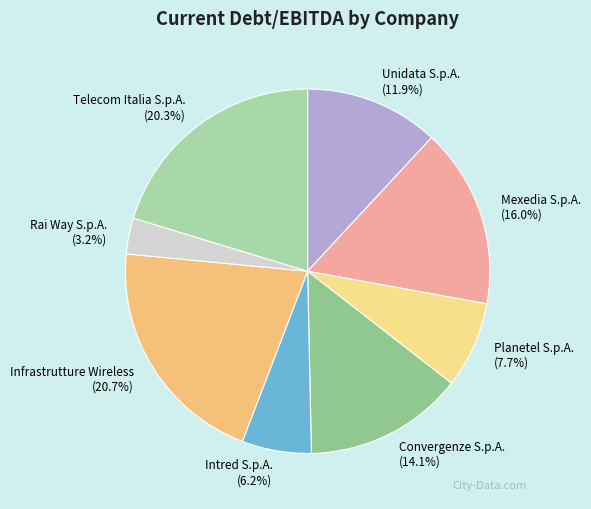

What is the smallest slice in the pie chart?

Rai Way S.p.A.